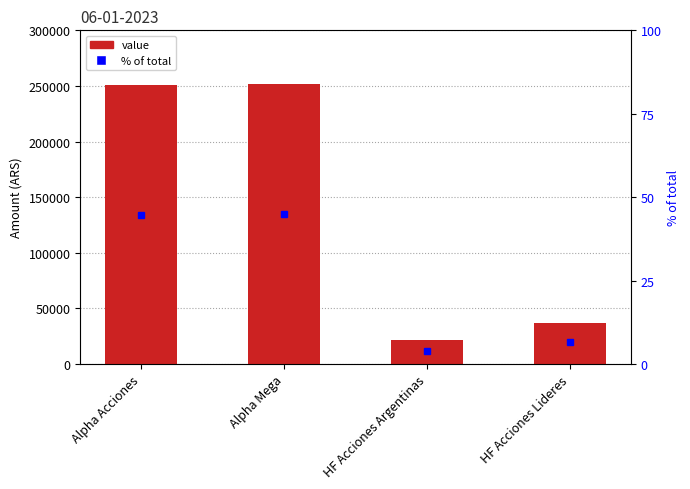

Reading right to left, transcribe all the data shown in this chart.

value: 37199.5	21066.1	251985.2	250446.6
% of total: 6.6	3.8	44.9	44.7